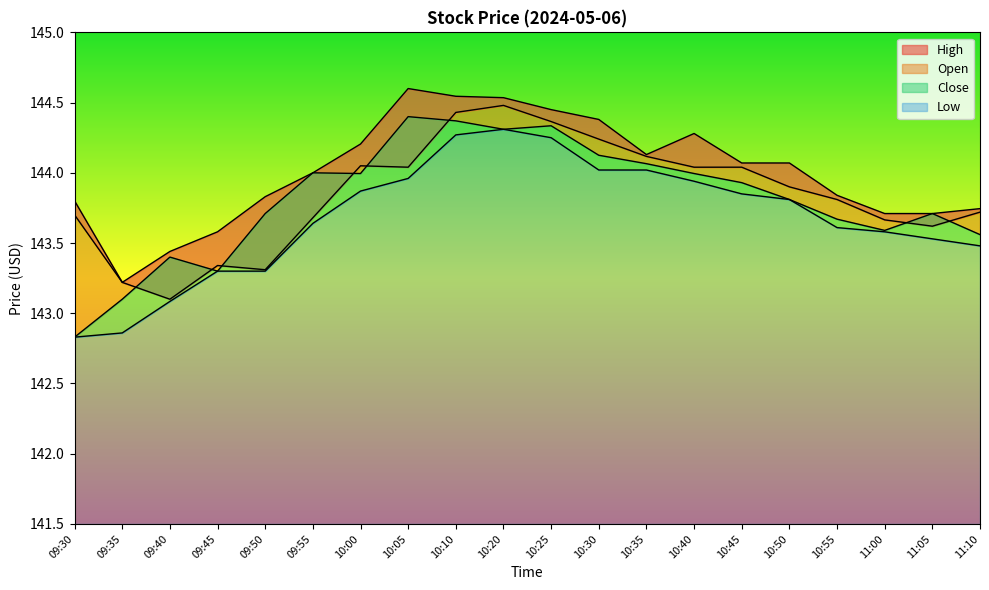

How many data points in Close are above 143?

19